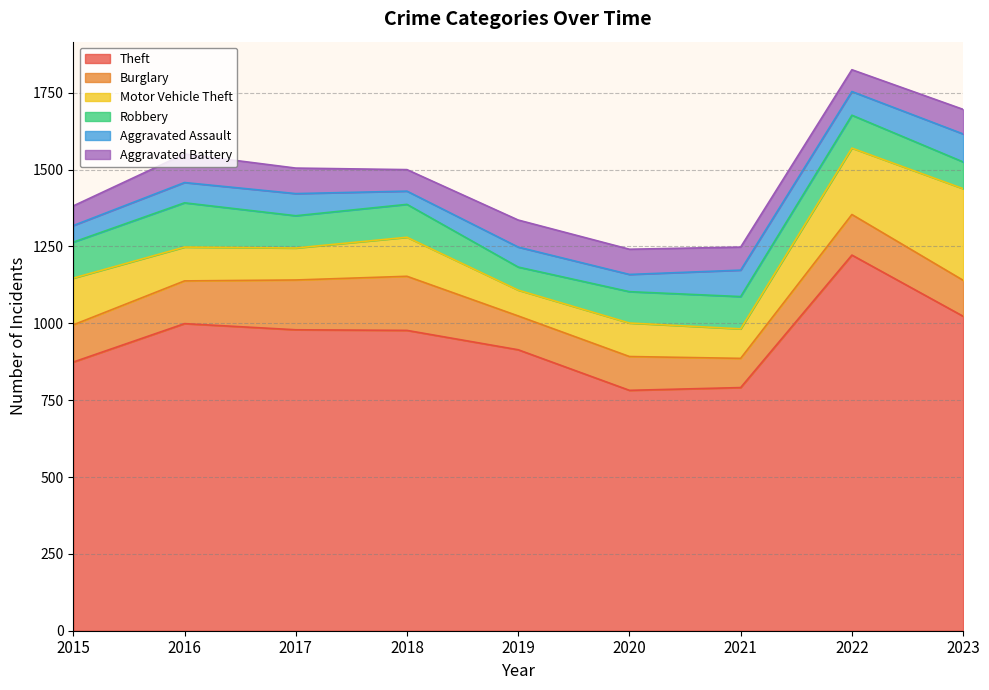

What is the sum of the Aggravated Assault values at 2018 and 2022?

120